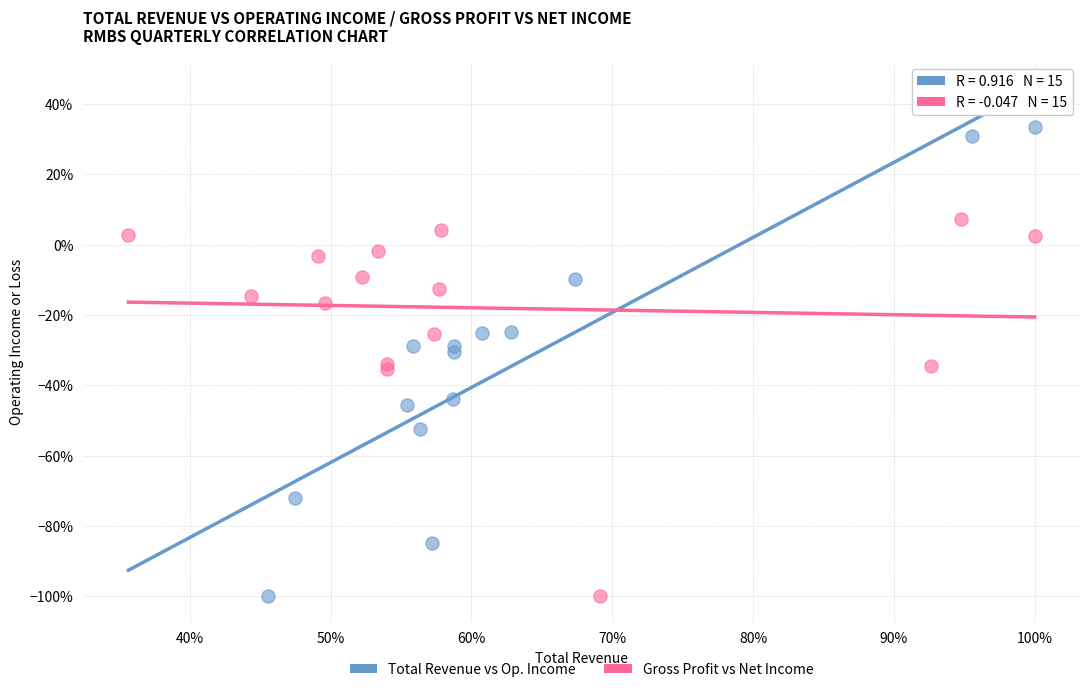

Which series has the widest spread of Y values?

Total Revenue vs Op. Income